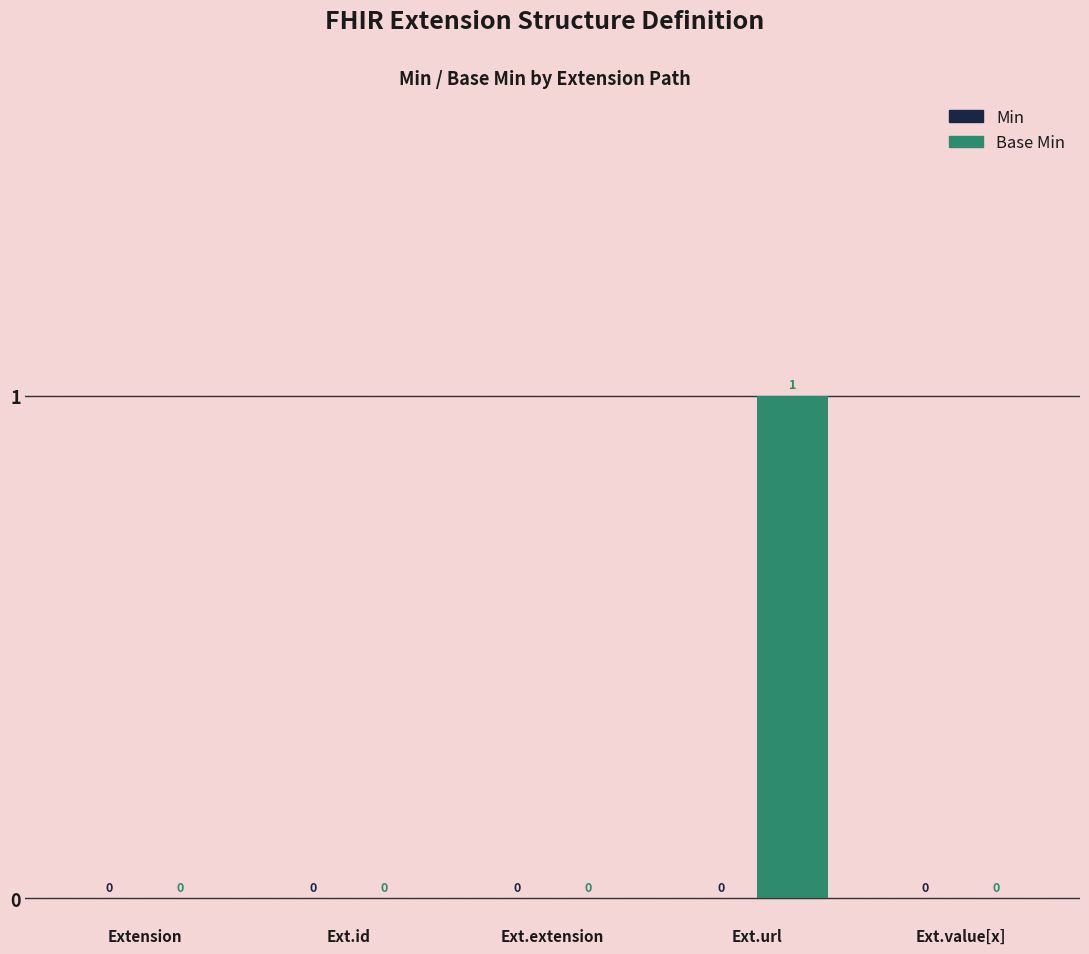

Reading left to right, extract all data points from this chart.

Extension=0	Ext.id=0	Ext.extension=0	Ext.url=1	Ext.value[x]=0